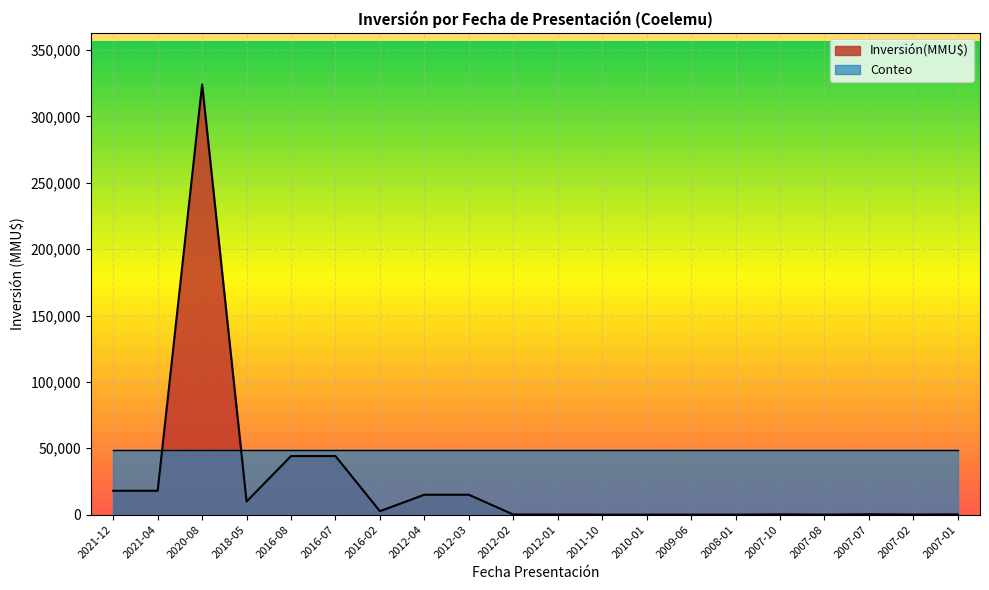

Reading right to left, list all the values displayed in this chart.

2007-01=200	2007-02=80	2007-07=300	2007-08=10	2007-10=234	2008-01=0	2009-06=22	2010-01=0	2011-10=0	2012-01=100	2012-02=100	2012-03=15000	2012-04=15000	2016-02=2600	2016-07=44130	2016-08=44130	2018-05=9903	2020-08=324020	2021-04=18000	2021-12=18000